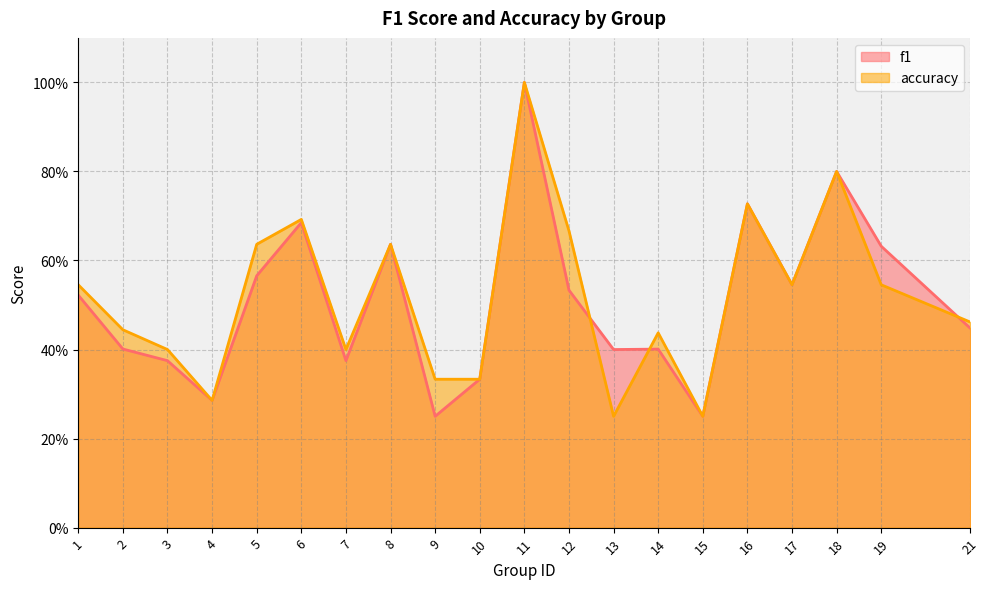

What is the total value across all series at 4?

0.6